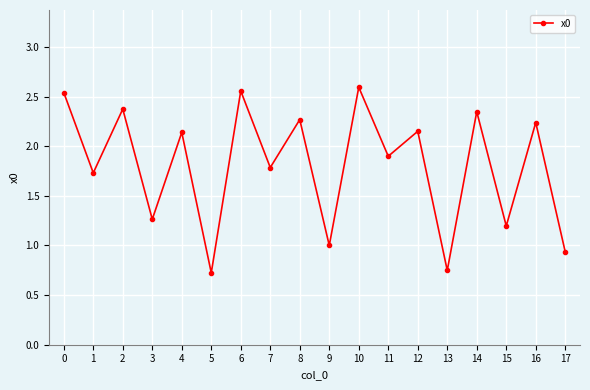

What is the difference between the maximum and second lowest values?

1.8